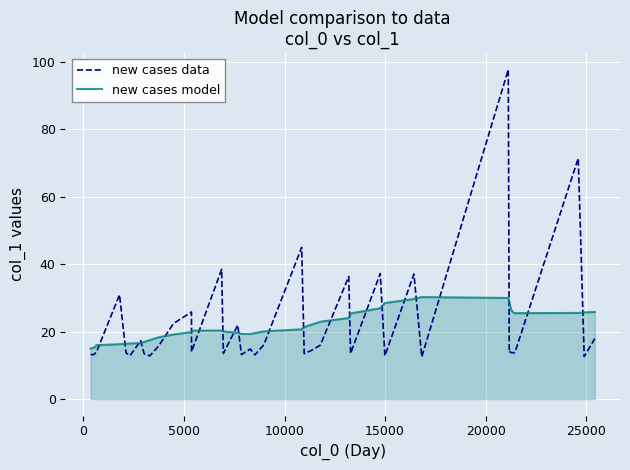

What is the highest value of the new cases data series?

97.6